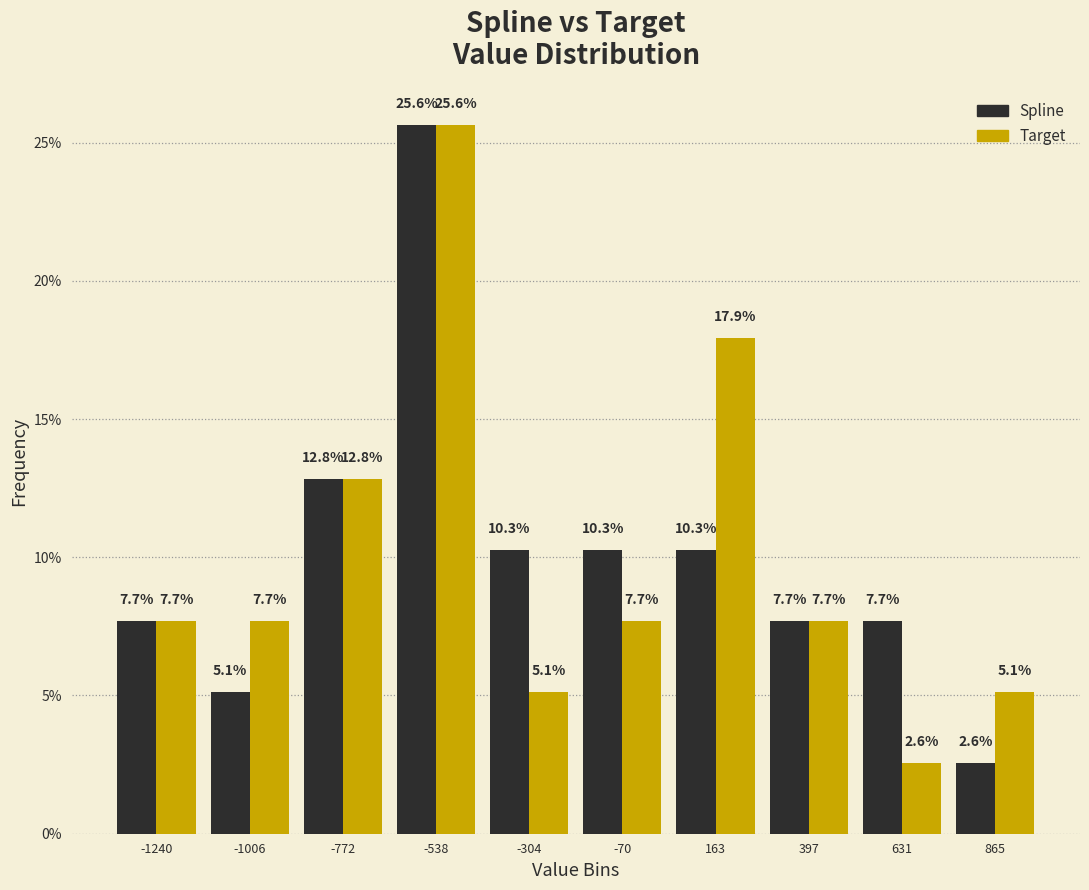

In the Target series, which range on the x-axis has the tallest bar?

-650 to -400